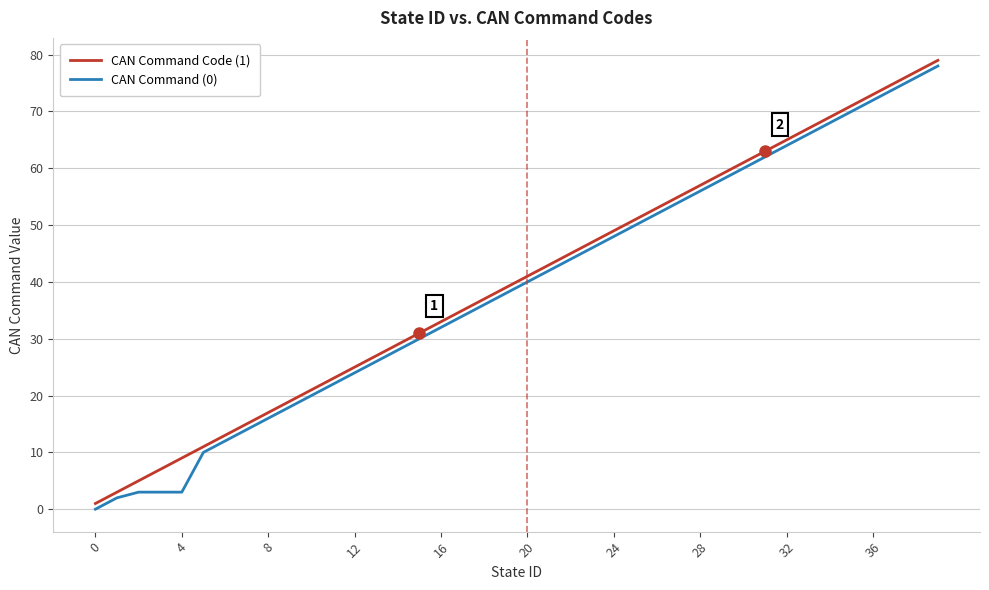

What is the average value of the CAN Command Code (1) series?

40